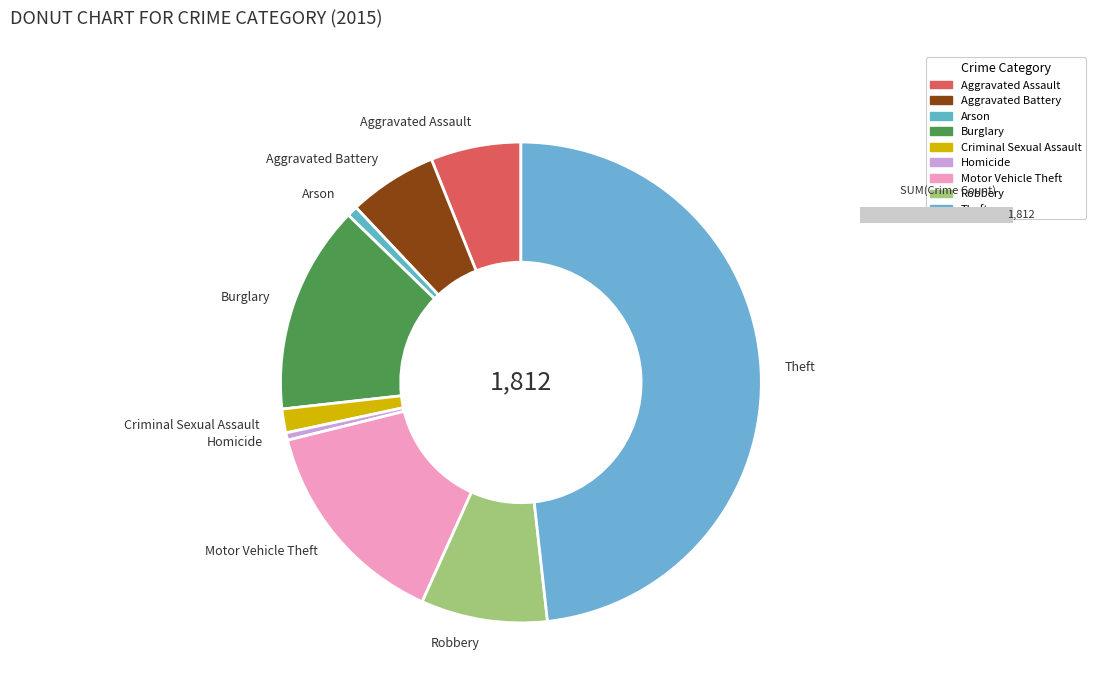

Count the number of slices in the pie.

9